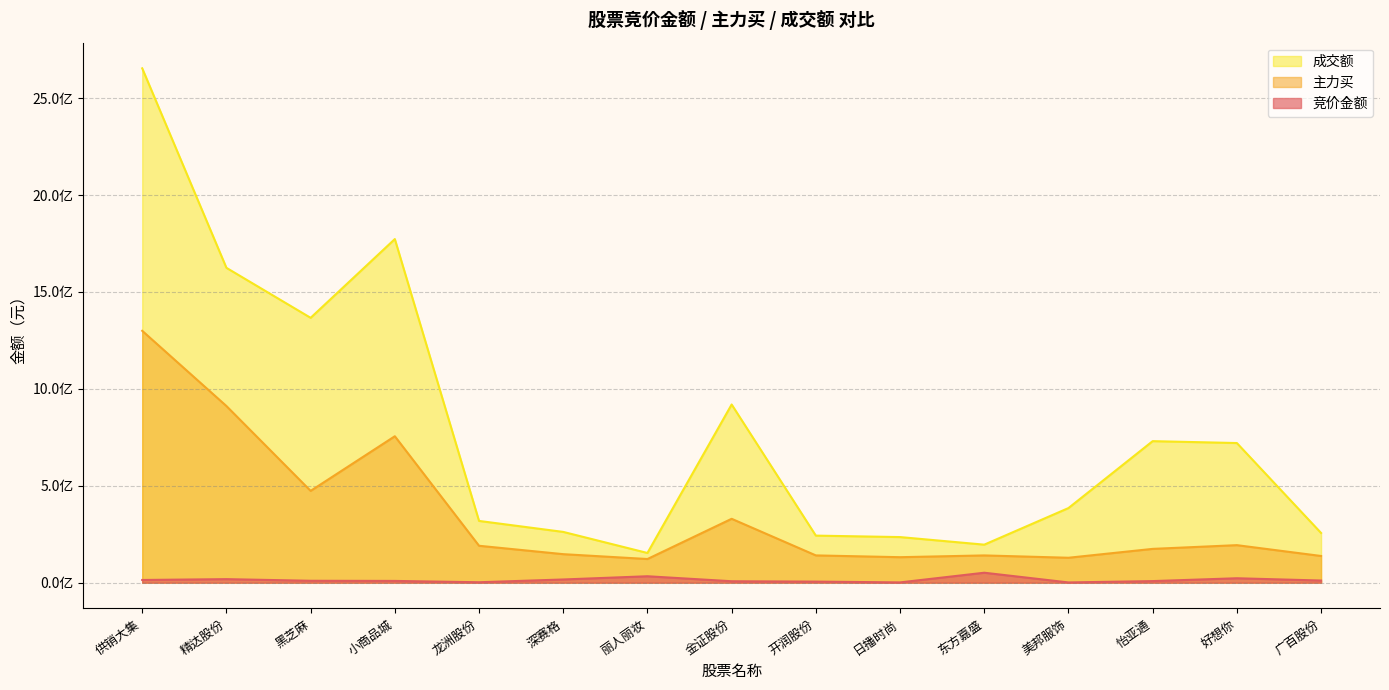

Which series has the largest total across all categories?

成交额